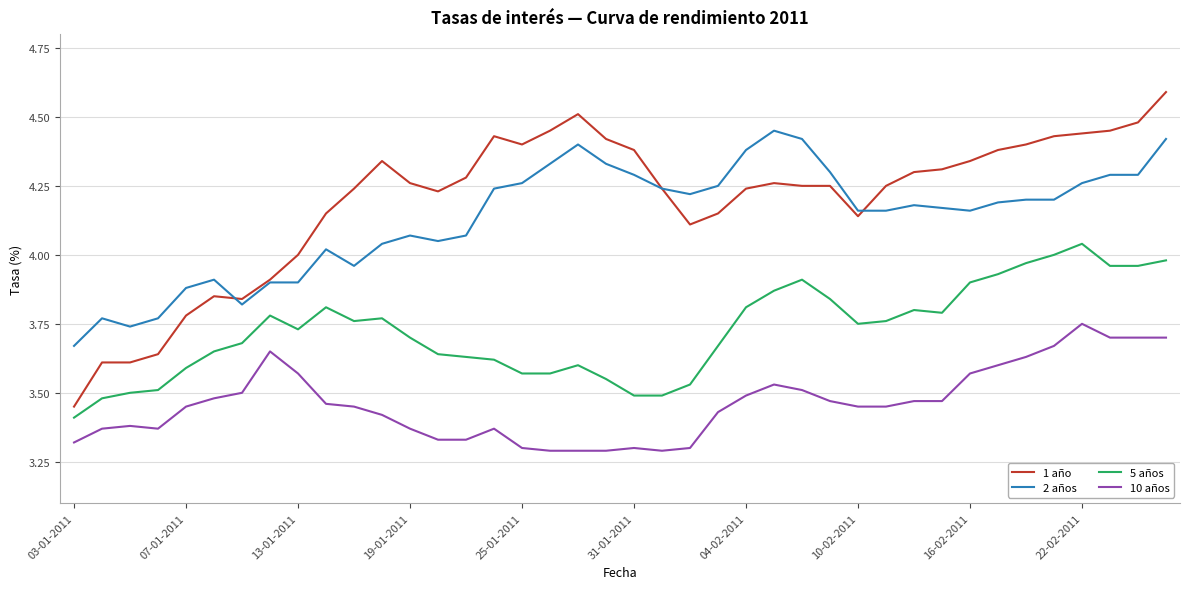

List the series in order of their peak value, lowest first.

10 años, 5 años, 2 años, 1 año